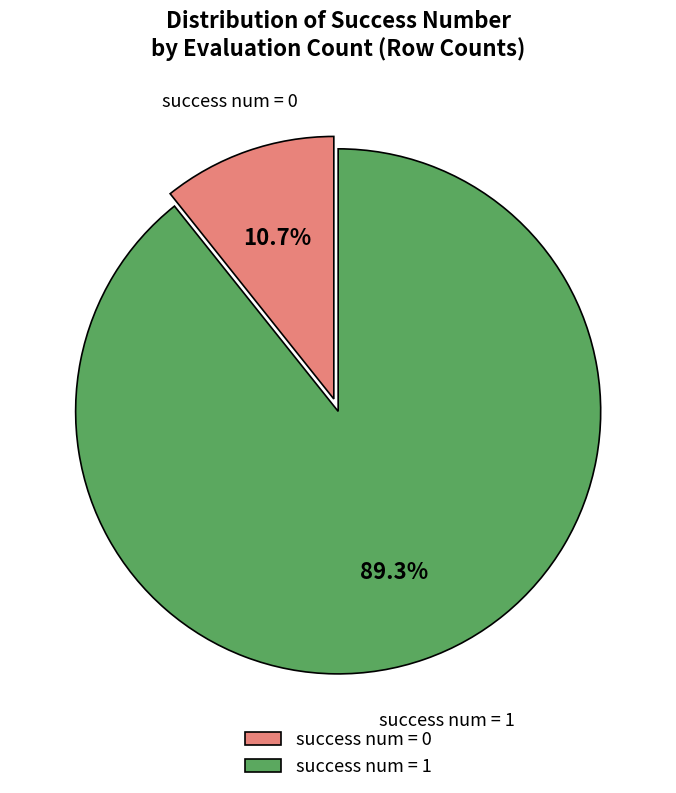

Which has a higher value, success num = 1 or success num = 0?

success num = 1